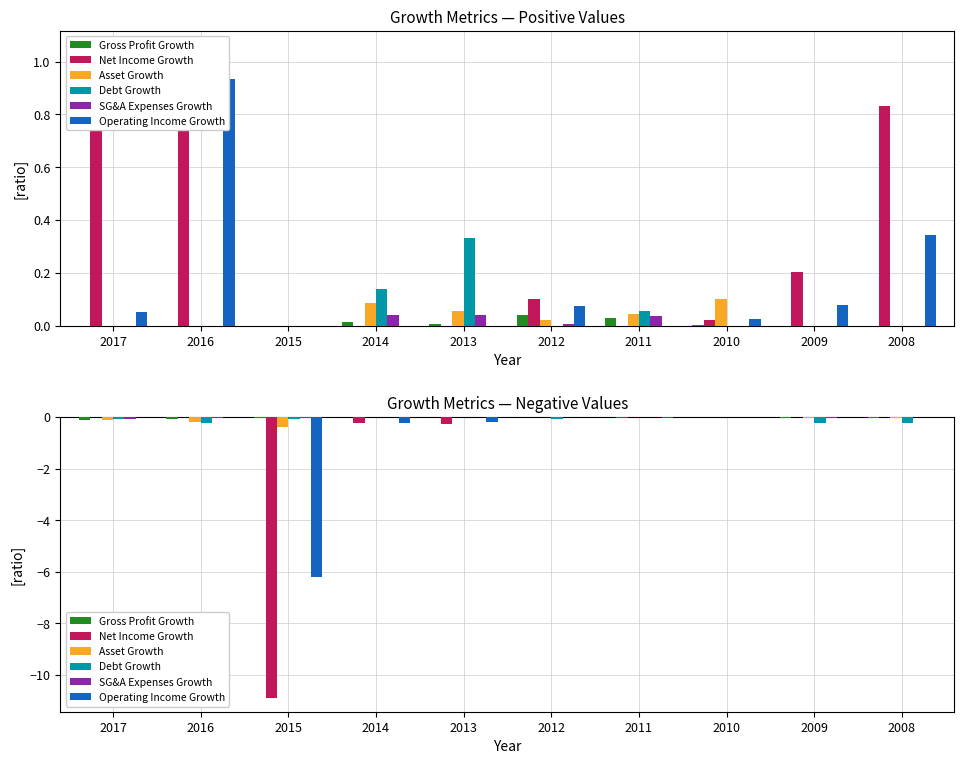

Which series has the largest total across all categories?

SG&A Expenses Growth